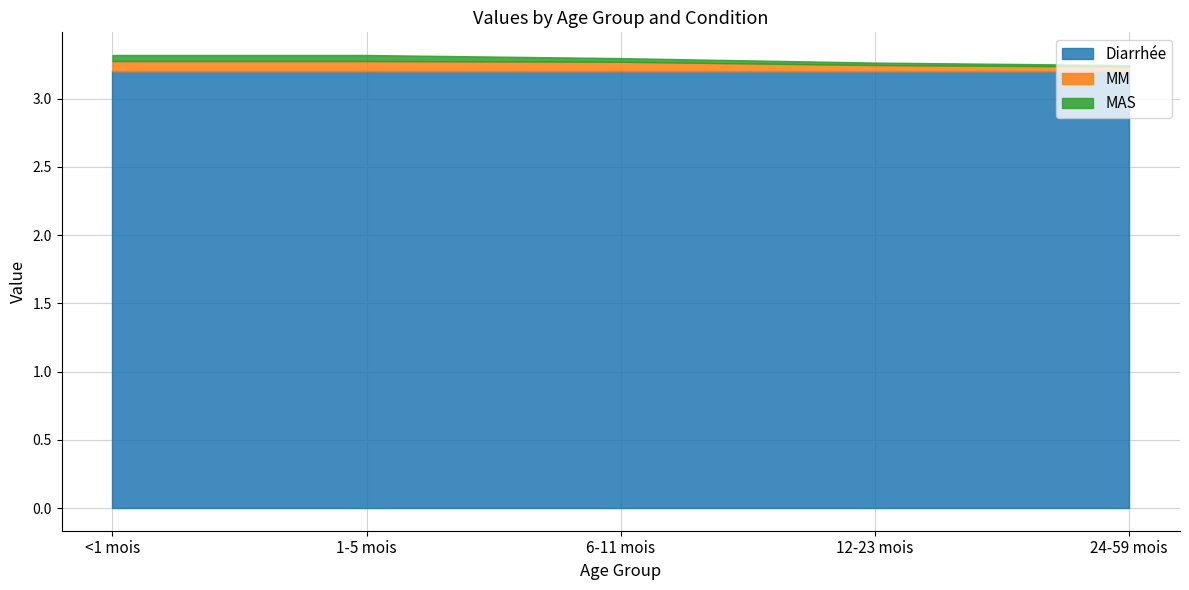

Reading left to right, list all the values displayed in this chart.

Diarrhée: 3.2	3.2	3.2	3.2	3.2
MM: 0.1	0.1	0.1	0.0	0.0
MAS: 0.0	0.0	0.0	0.0	0.0